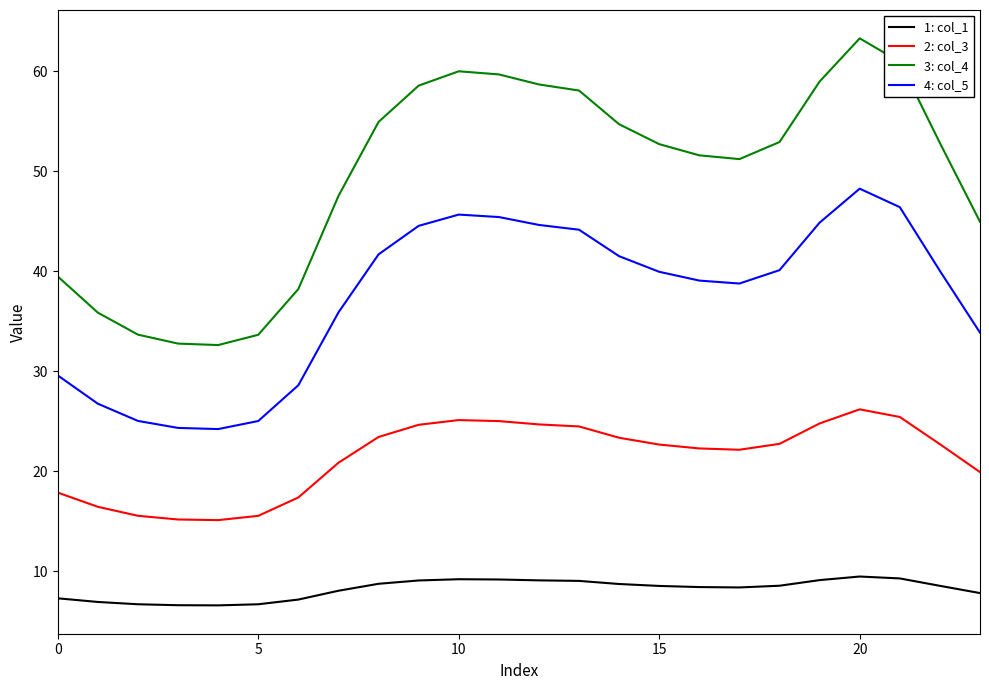

How many lines are shown in the chart?

4